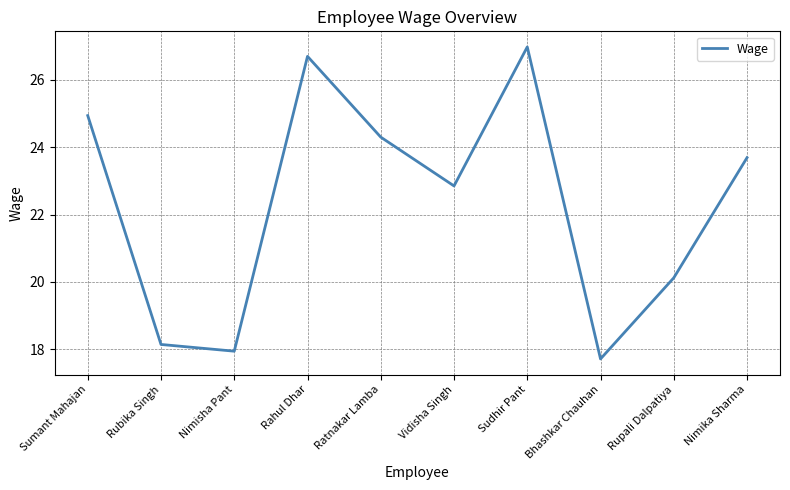

How many values are below 23?

5